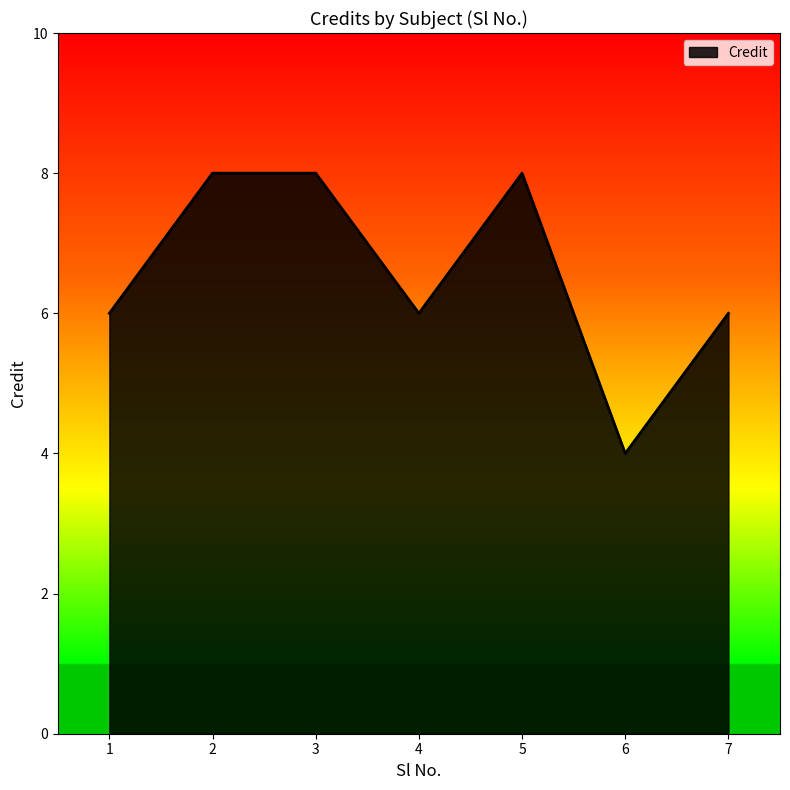

Is it true that the value at 6 is 4?

True